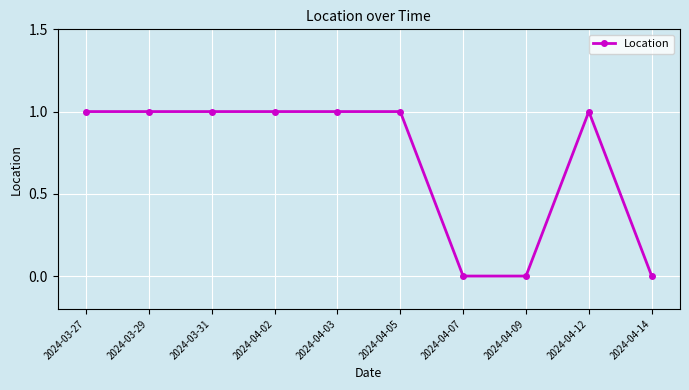

True or false: there are more than 0 points higher than both neighbors.

True